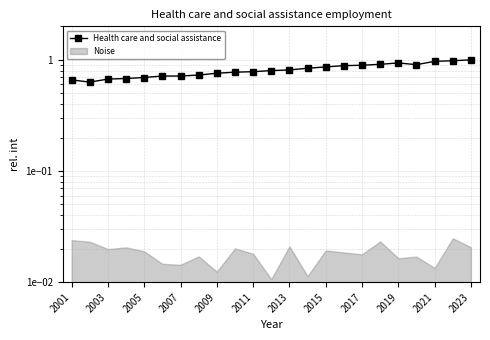

What is the value of the 2nd point from the left?

0.6